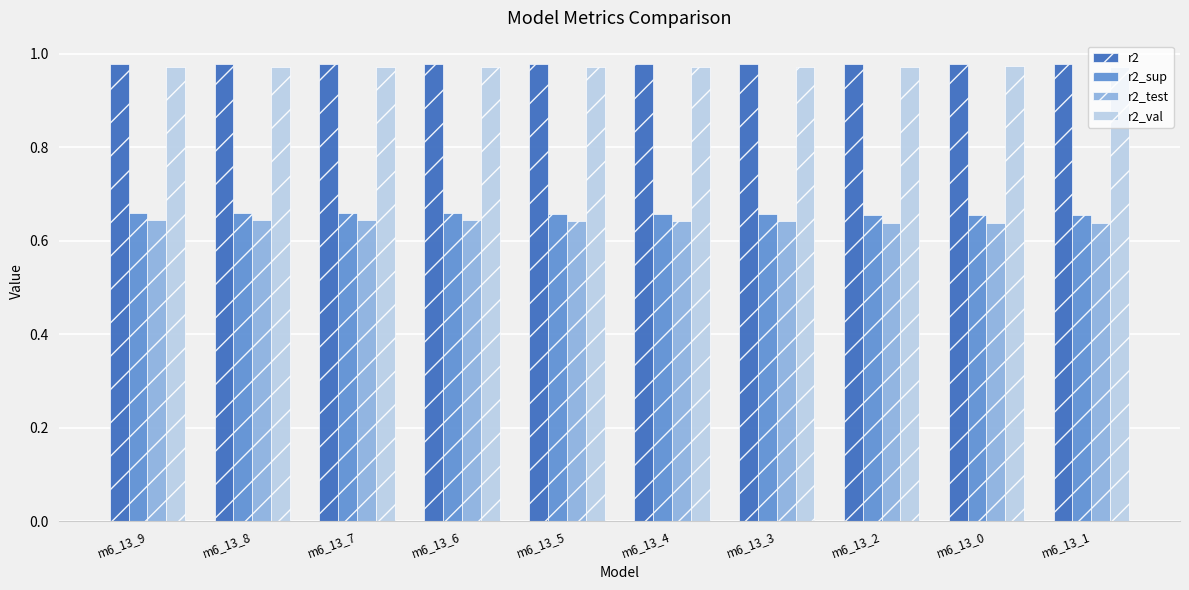

What is the label of the 10th bar from the left?

m6_13_1